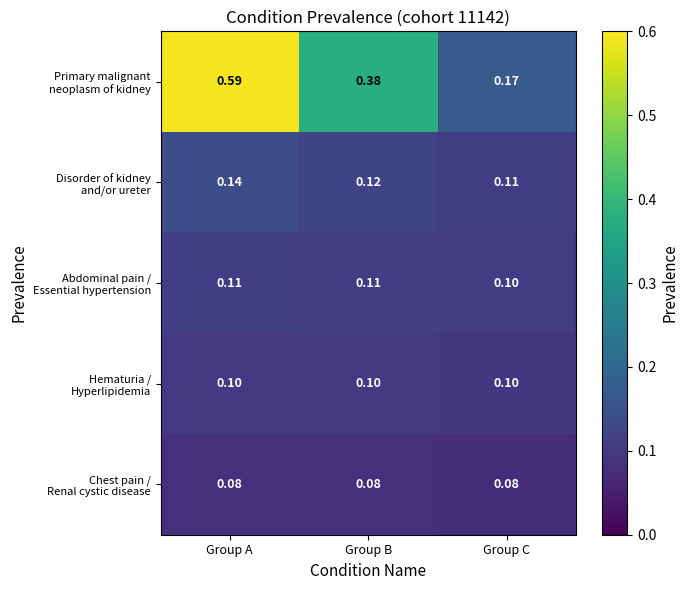

Count the number of data series in this chart.

5